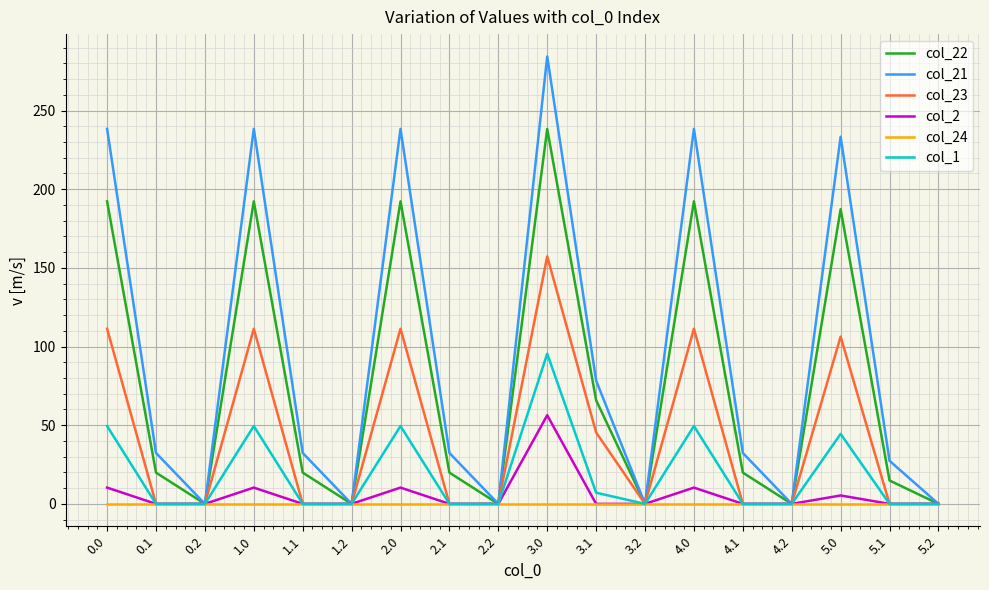

True or false: col_22 has a value of 0.0 at 1.2.

True